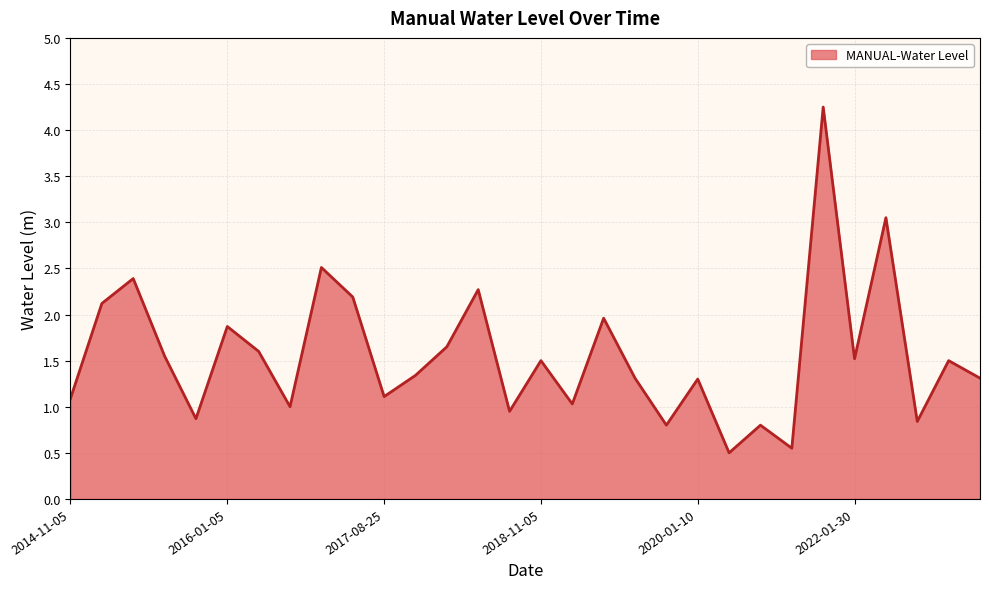

How many lines are shown in the chart?

1